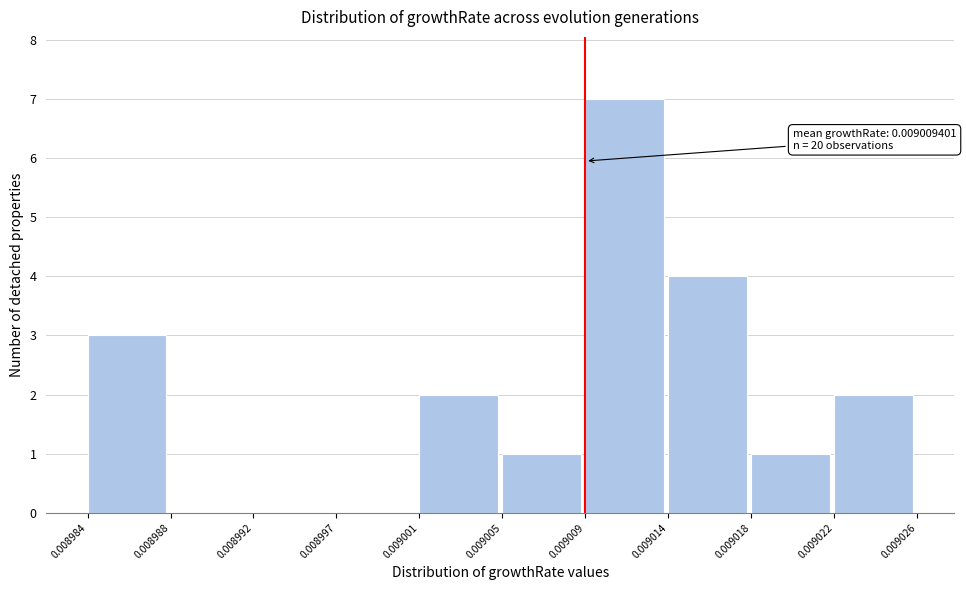

Which range on the x-axis has the tallest bar?

0.009009 to 0.009014